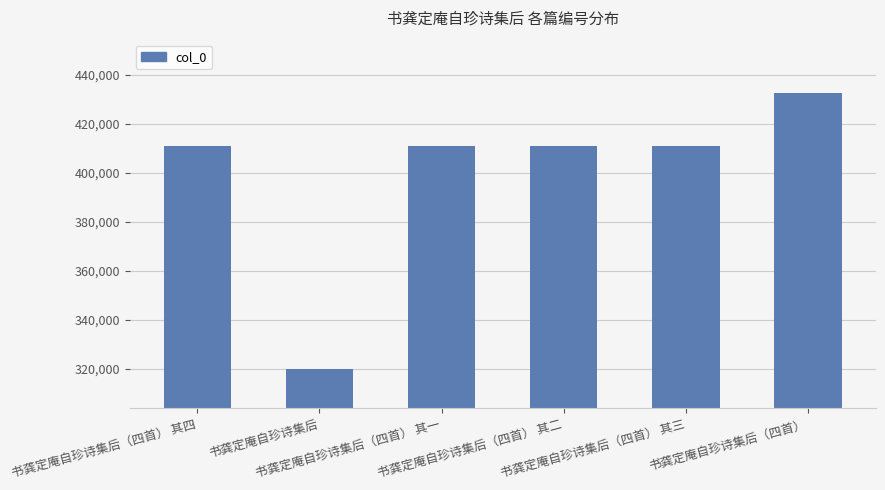

What is the value of the 5th bar from the left?

411027